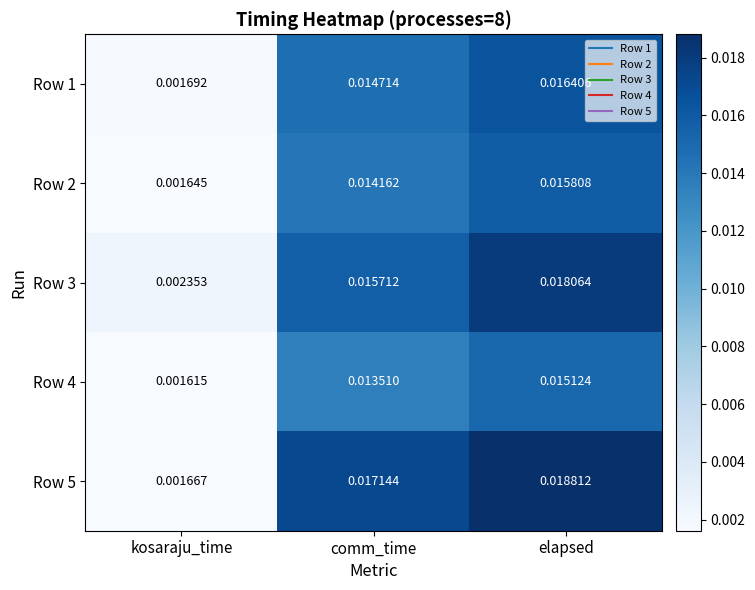

Count the number of data series in this chart.

5